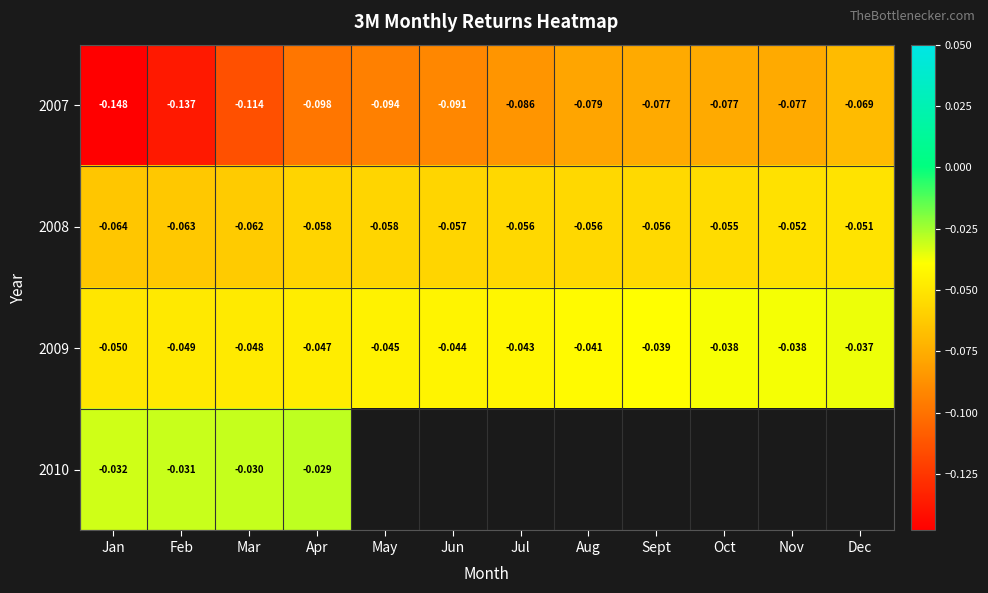

At which label does 2009 reach its minimum?

Jan